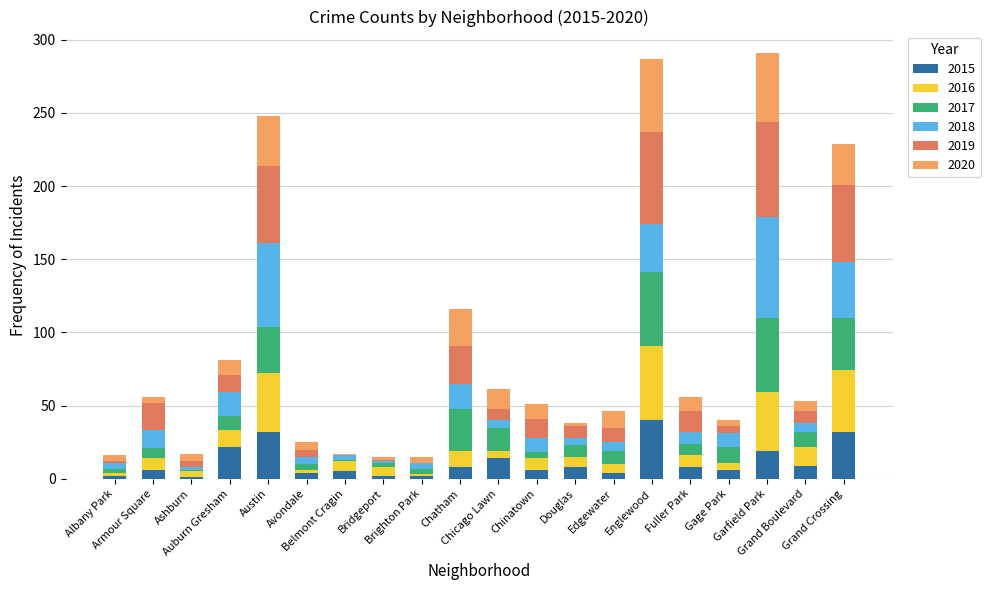

What is the maximum value for 2015?

40